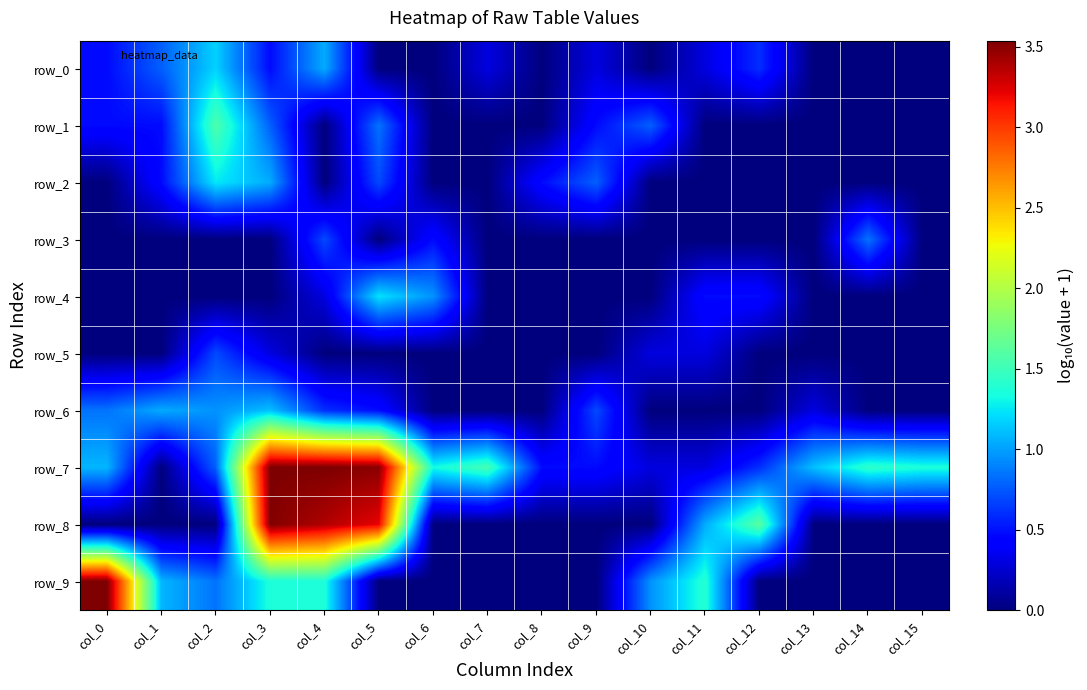

Which has a higher value, col_2 or col_0?

col_2